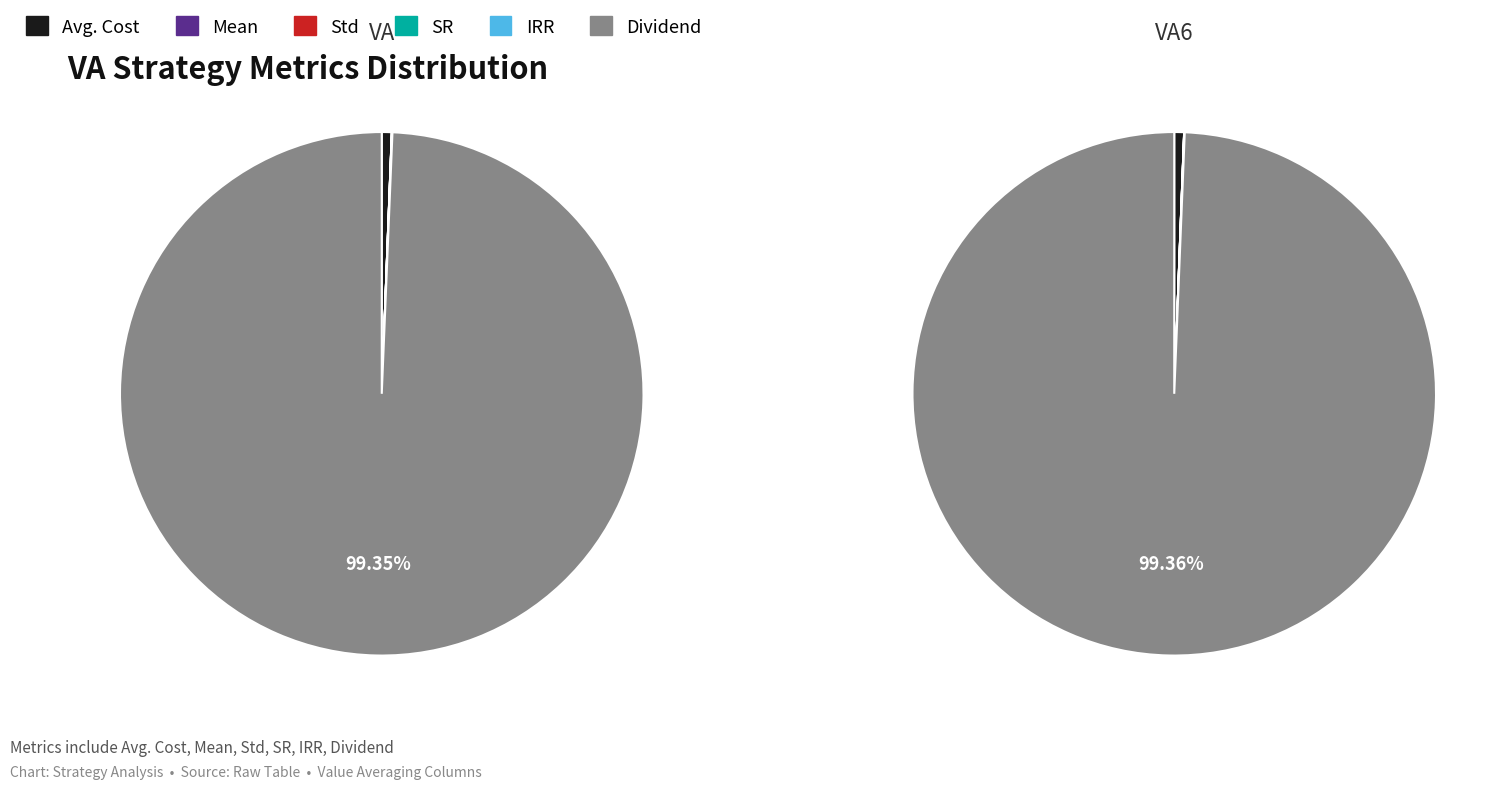

Which category has the smallest portion of the pie?

Mean